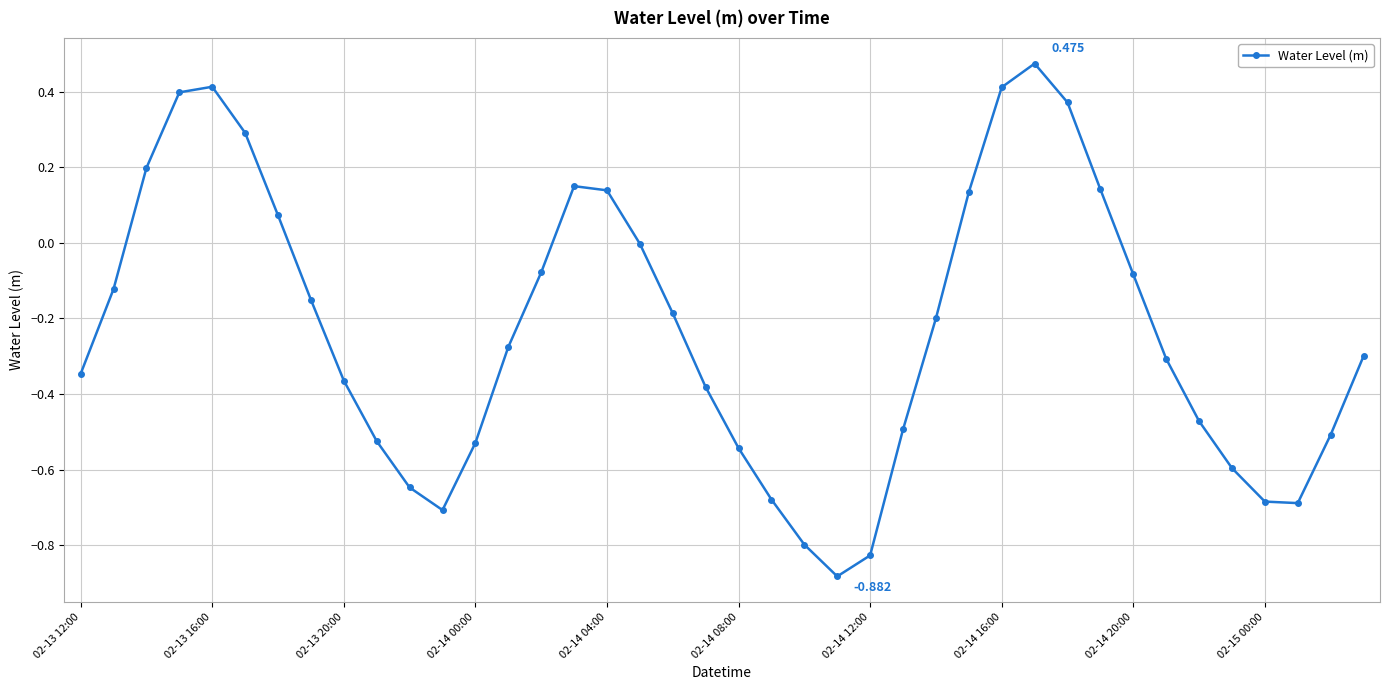

True or false: the data has more than 2 interior local peaks.

True